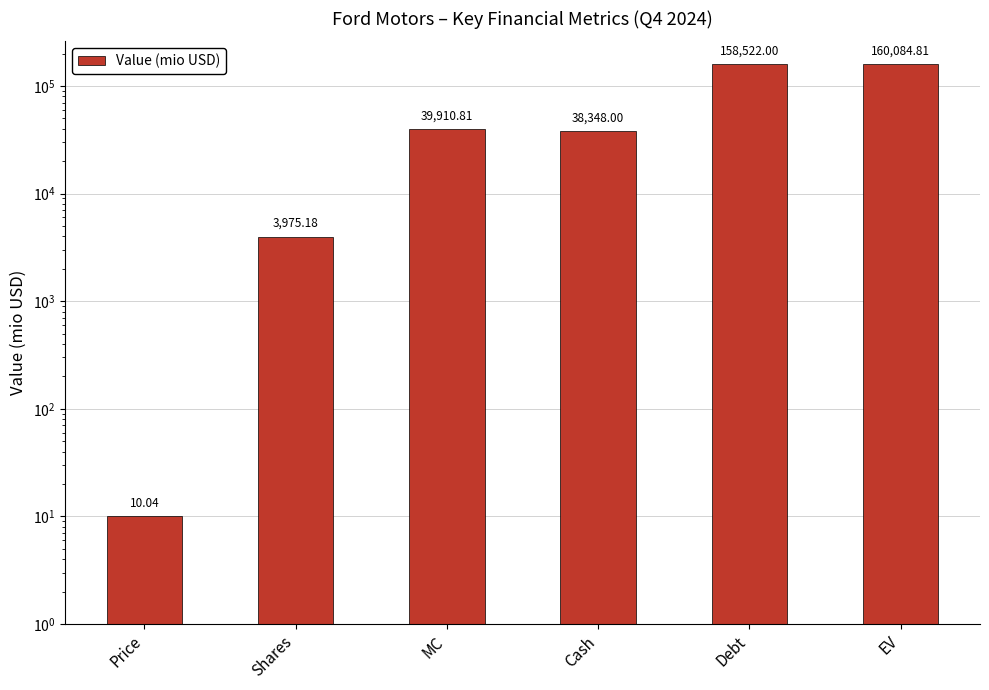

Count the number of data series in this chart.

1